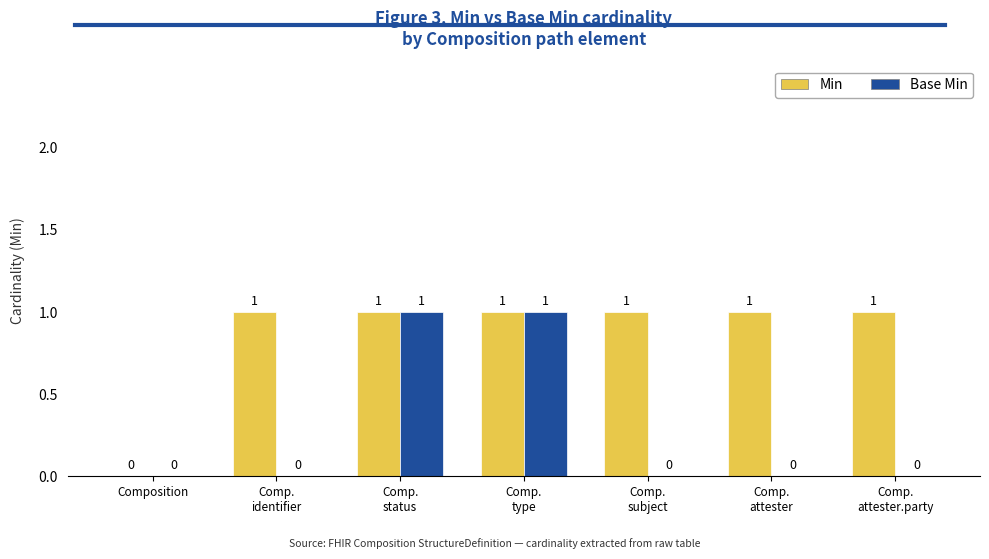

The value of Min at Comp.
identifier is 1. True or false?

True